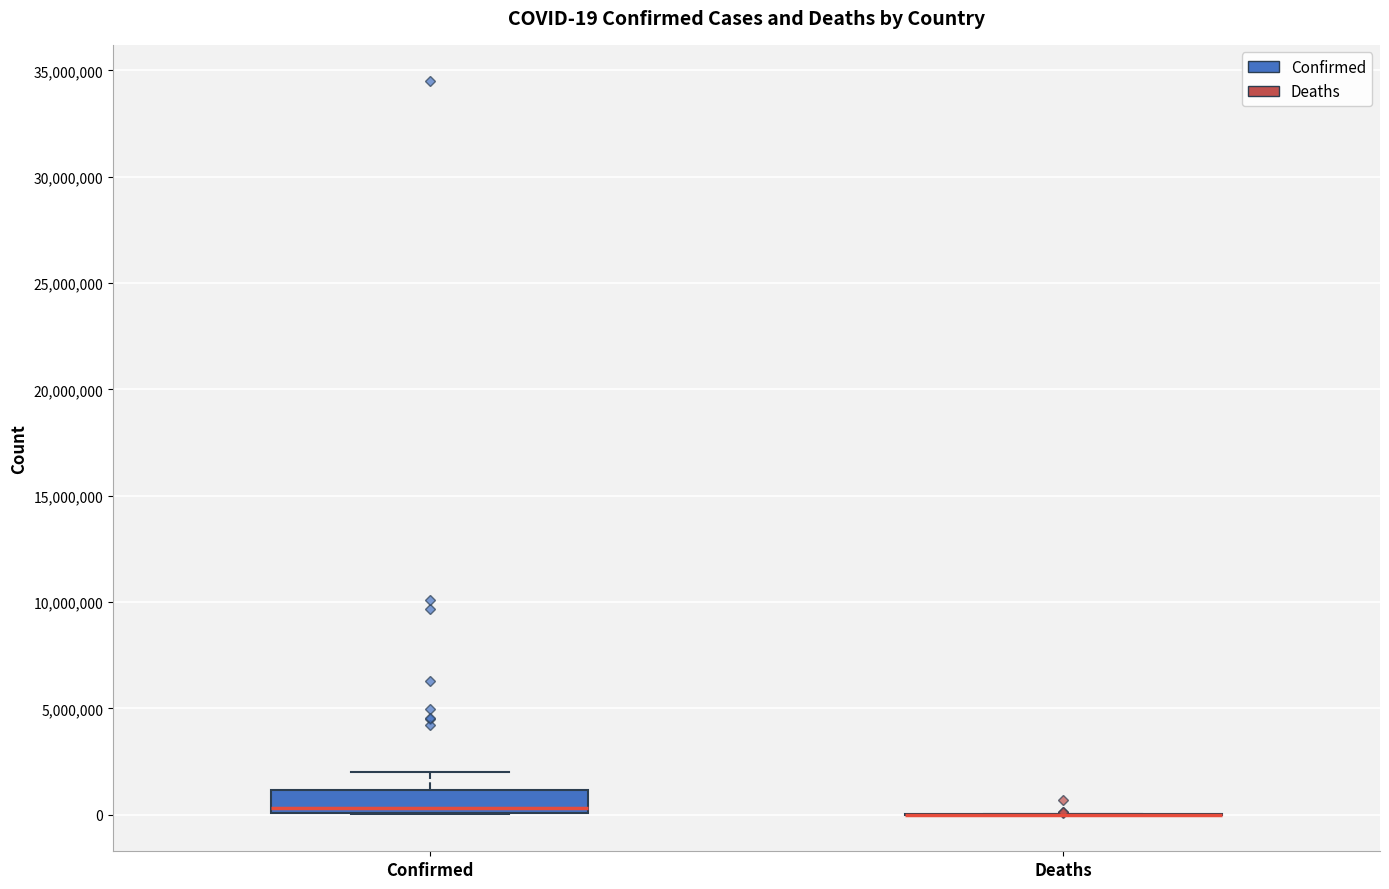

Comparing the boxes themselves (not the whiskers), which one is the tallest?

Confirmed